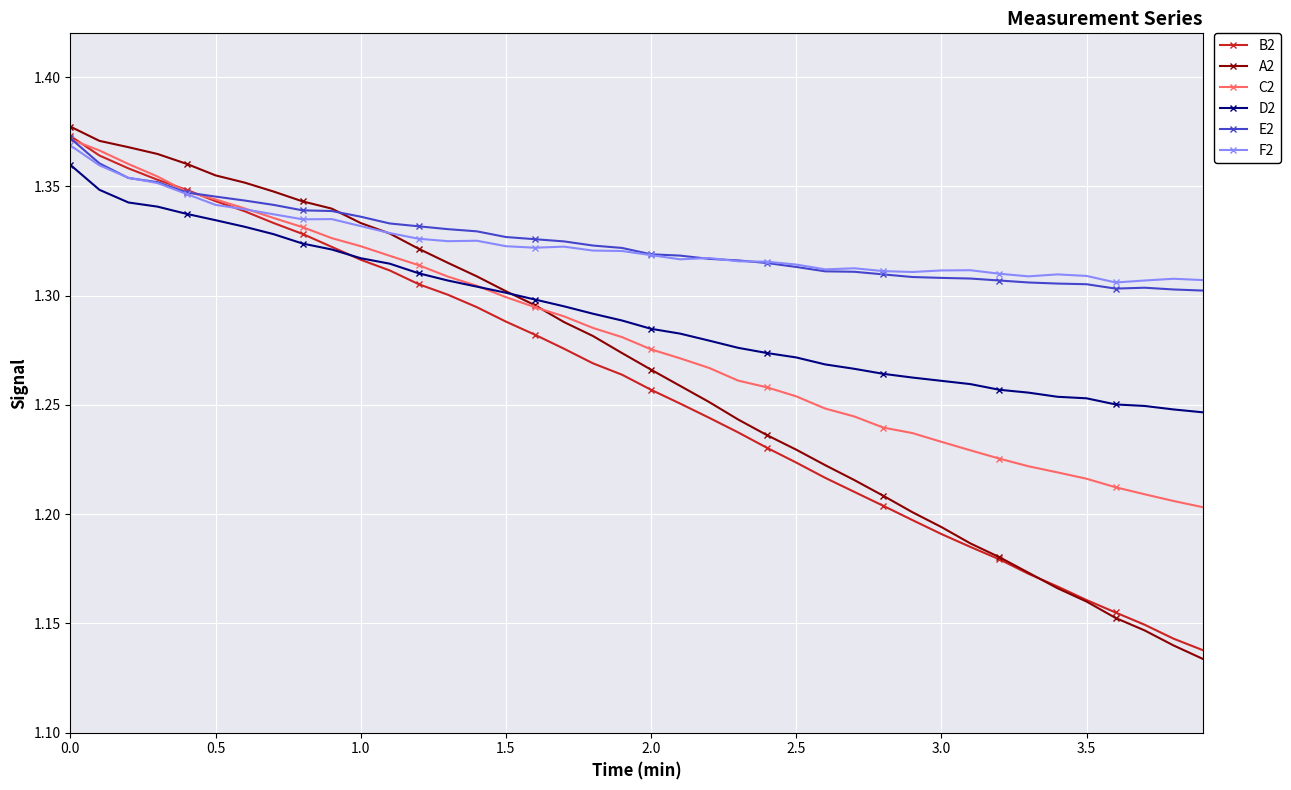

Count the C2 values in the range 1 to 2.

40